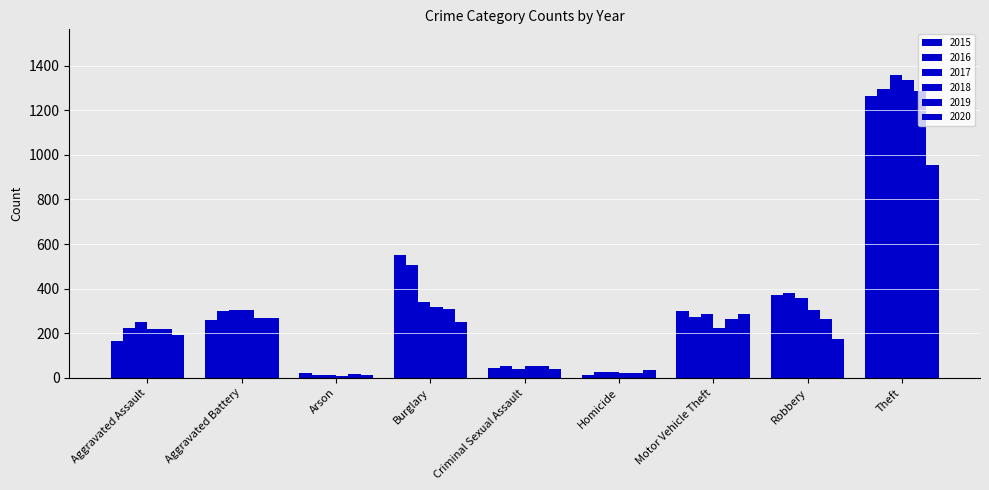

What is the maximum value shown in the chart?

1359